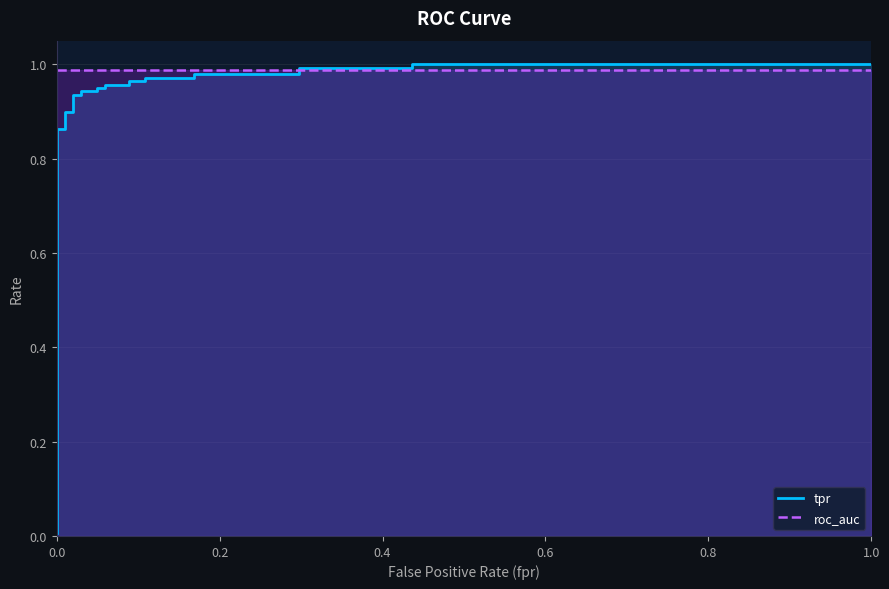

List the series in order of their peak value, highest first.

tpr, roc_auc